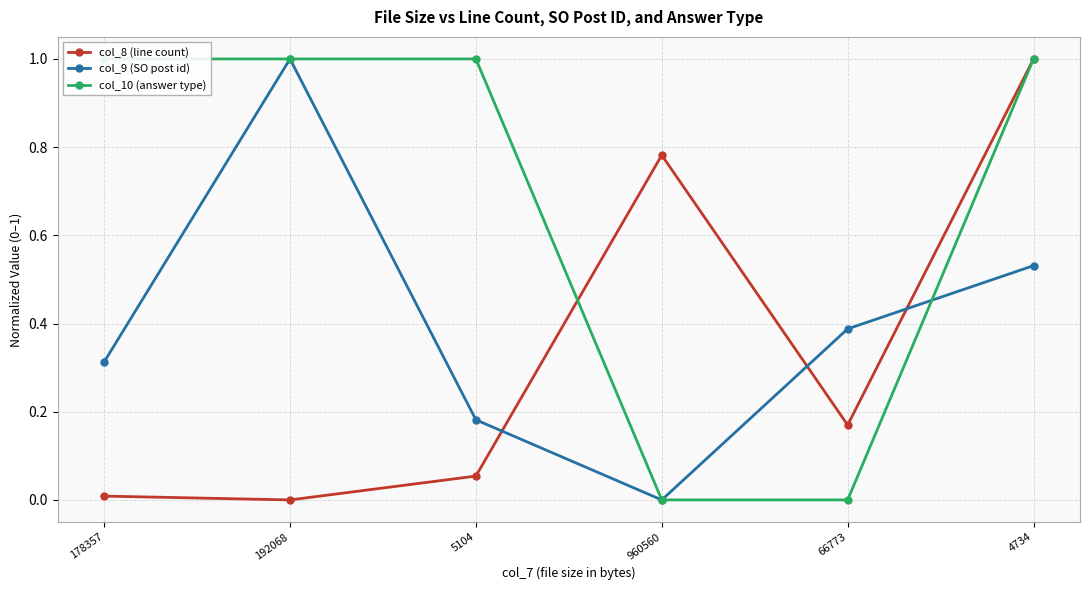

What is the total value across all series at 4734?

2.5